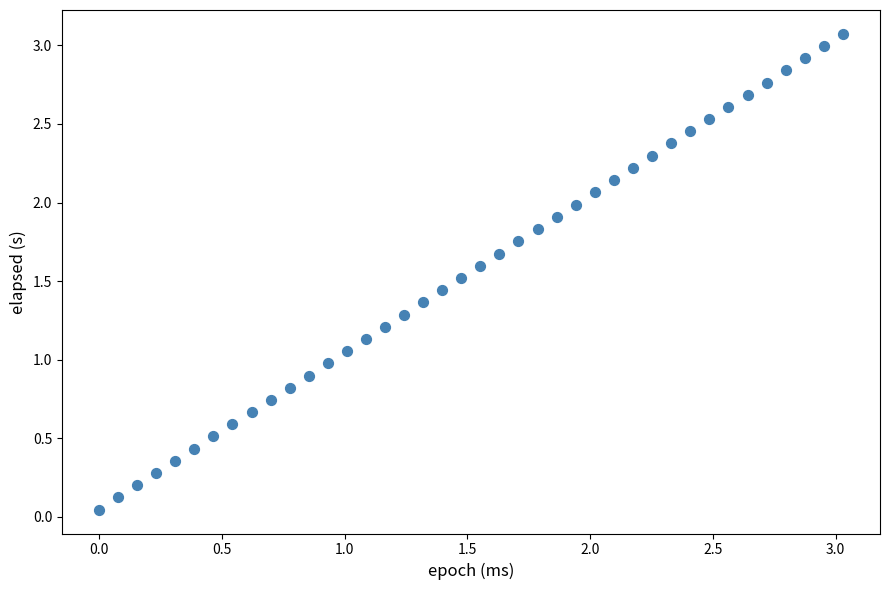

What is the range of Y values (max minus min)?

3.0